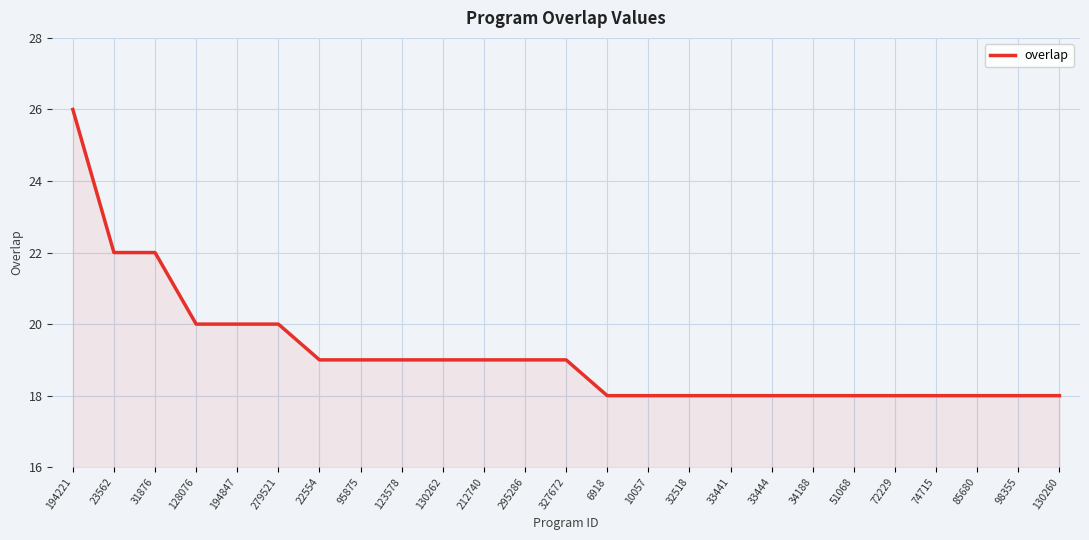

Approximately how many times larger is the value at 72229 compared to 327672?

0.9